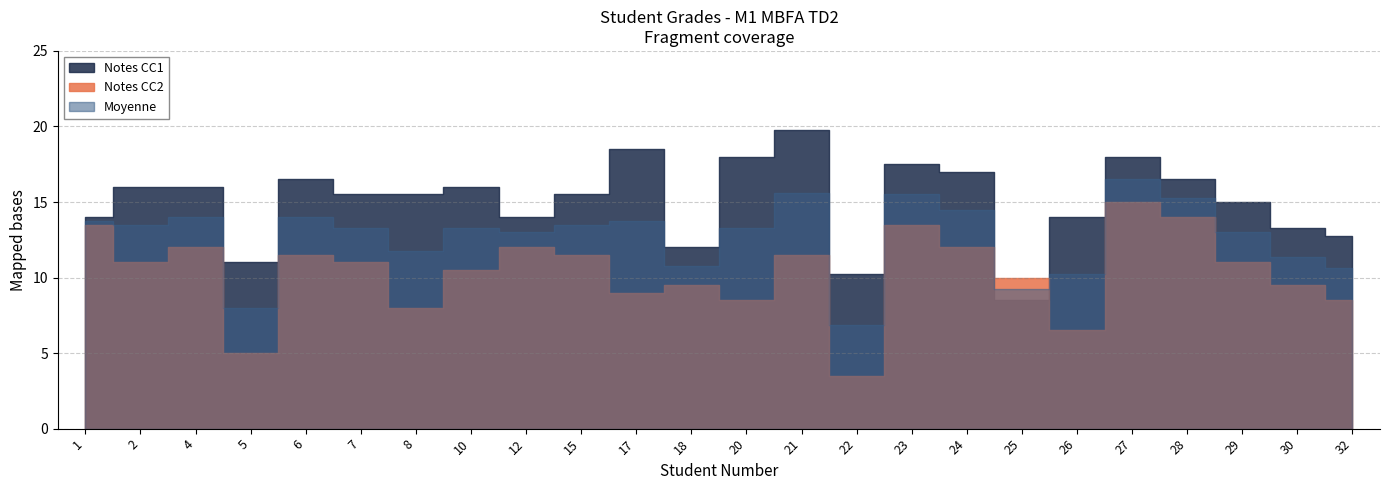

Which category has the highest value in the Notes CC1 series?

21